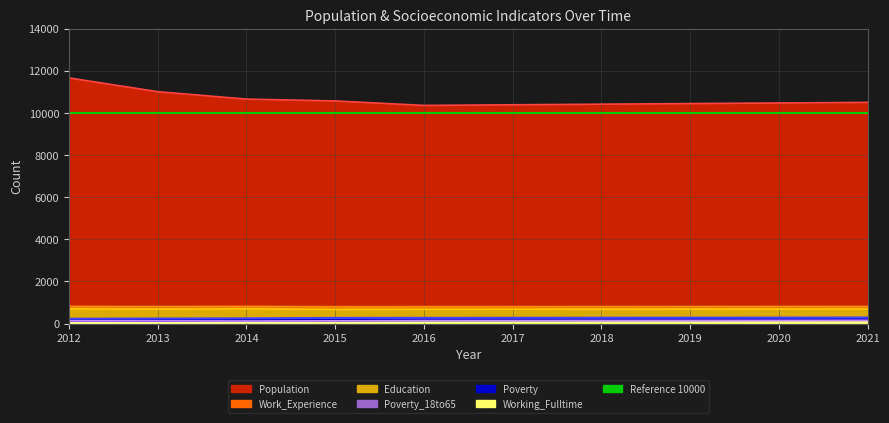

Which series has the largest range (max minus min)?

Population